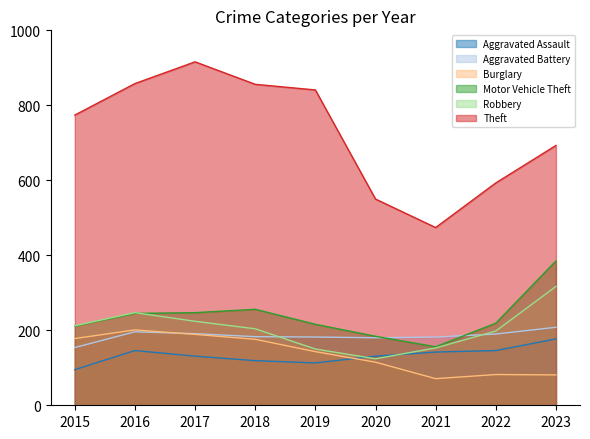

Is it true that Motor Vehicle Theft equals 219 at 2022?

True